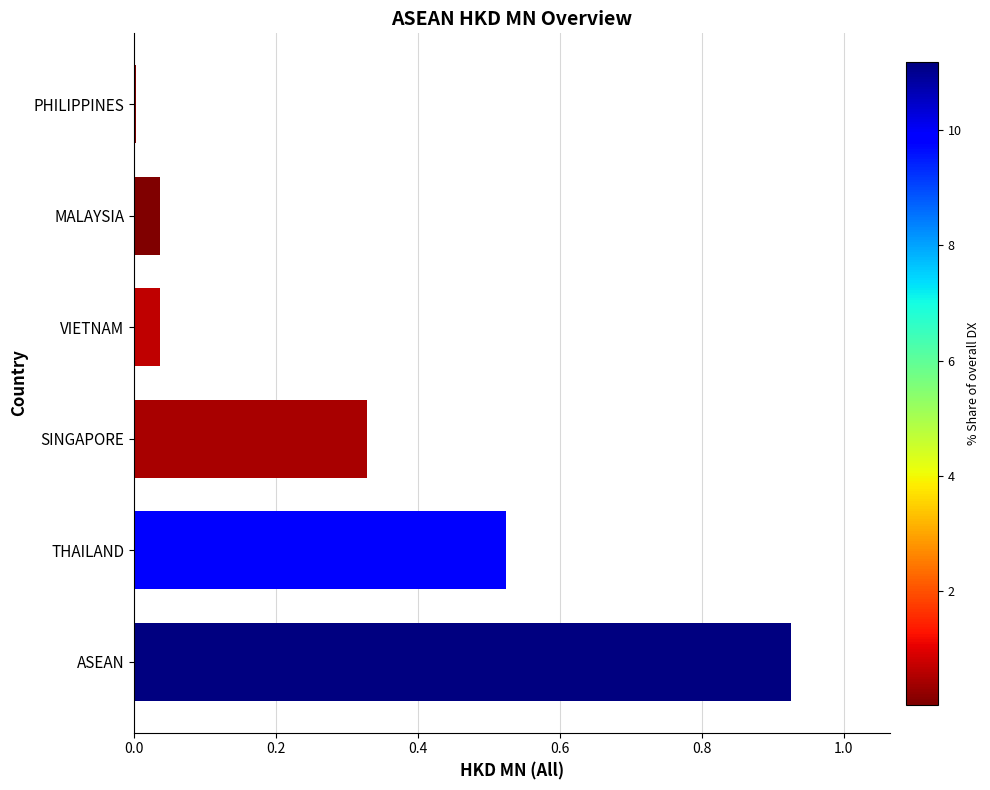

True or false: the data shows 0.0 at PHILIPPINES.

True